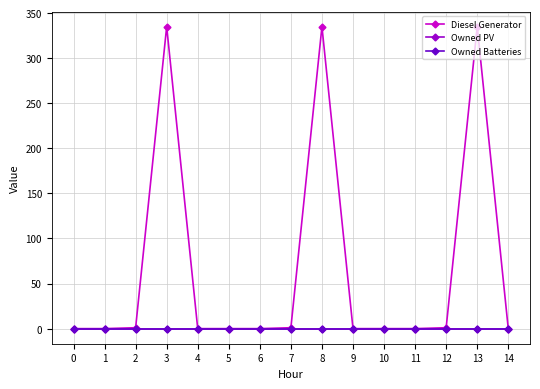

Which series has the widest spread of values?

Diesel Generator